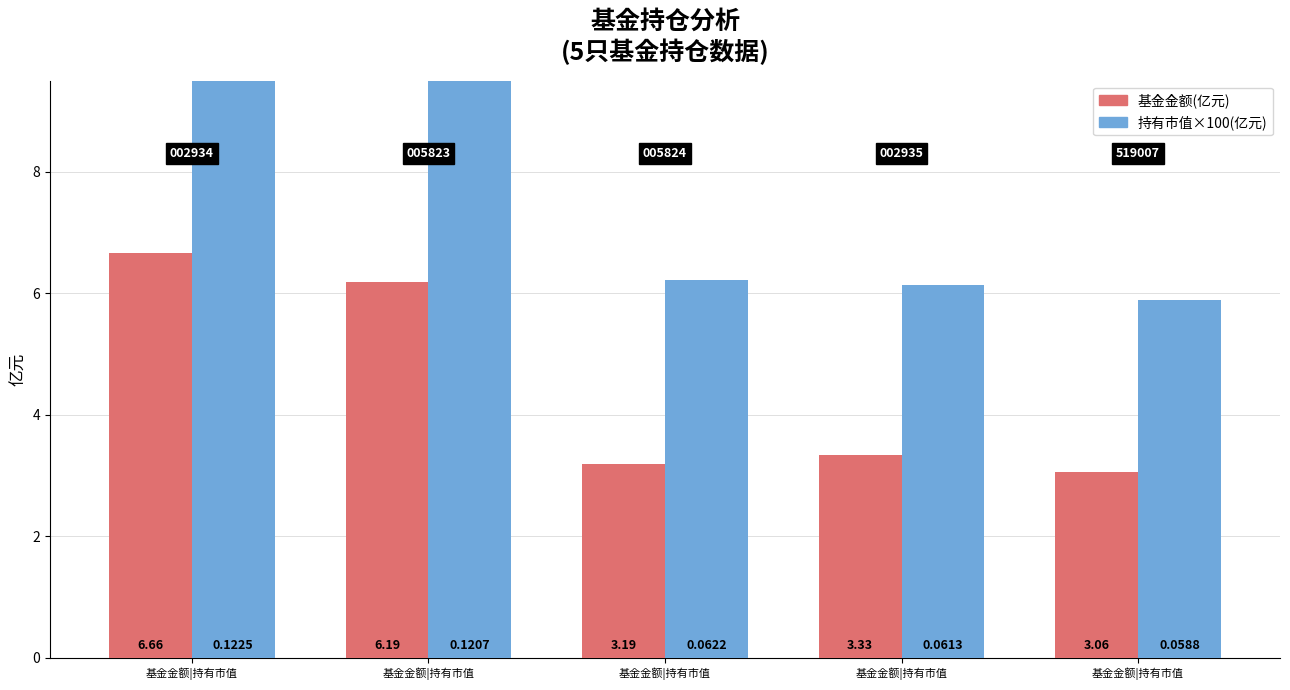

What is the difference between the maximum and second lowest values in the 持有市值×100(亿元) series?

6.1